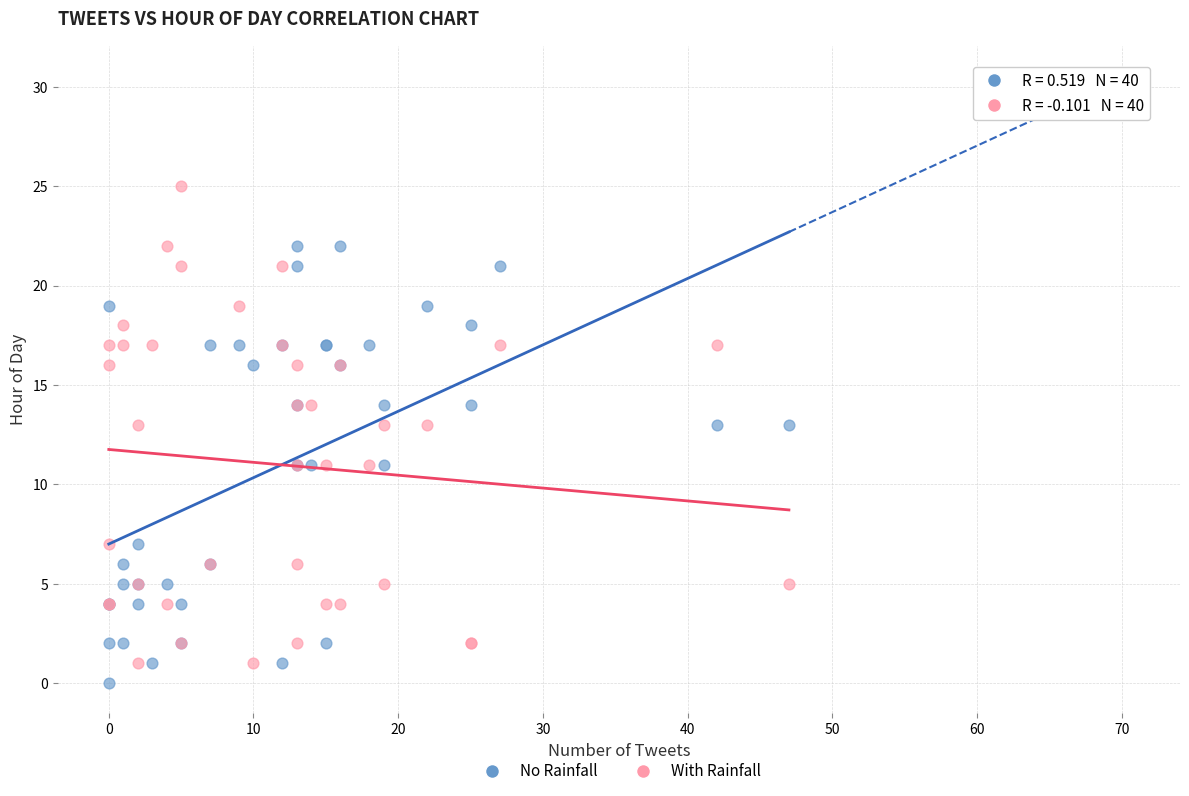

Which series has the widest spread of Y values?

With Rainfall